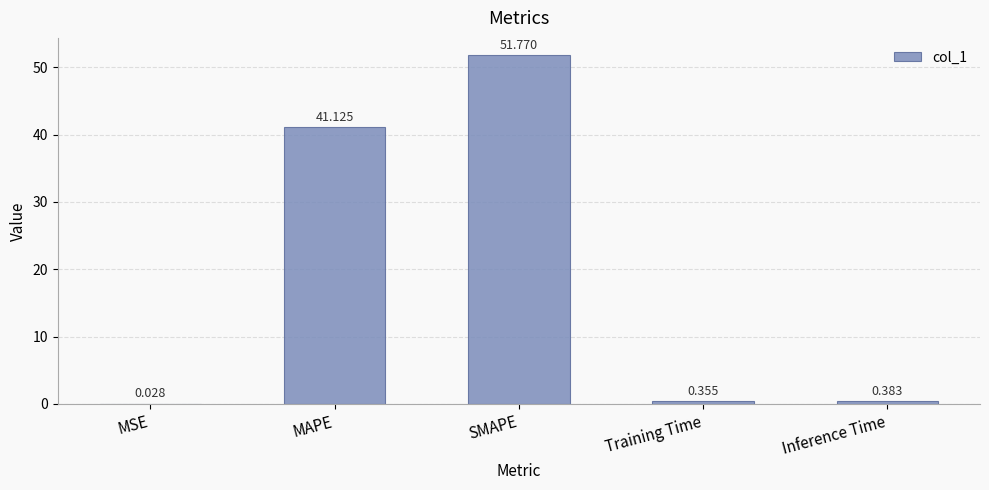

Where is the data nearest to the value 25?

MAPE